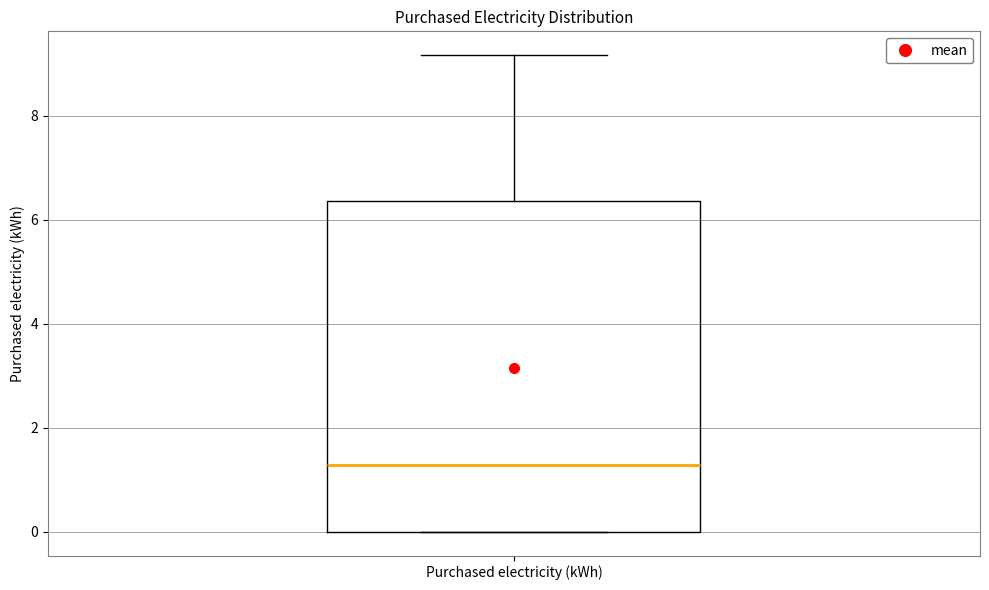

Read this box plot against the y-axis: the position of the median line, the range covered by the box, and the ends of both whiskers. The values are not printed on the chart, so give them approximately, as read against the axis.

median 1.2, box 0.0 to 6.4, whiskers 0.0 to 9.2